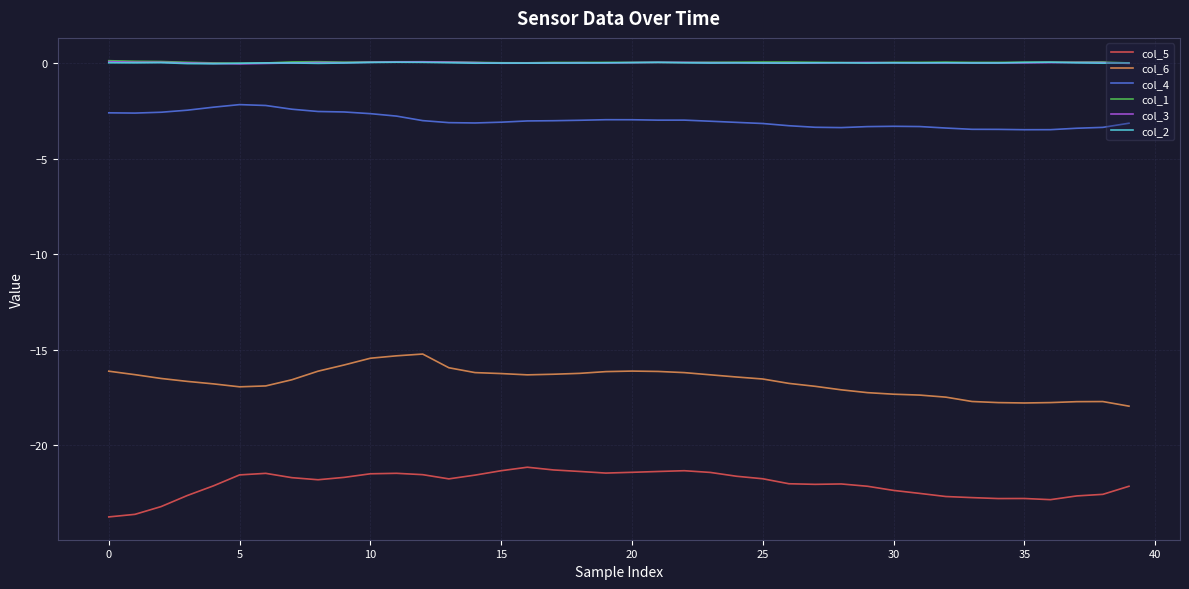

What is the highest value of the col_5 series?

-21.1